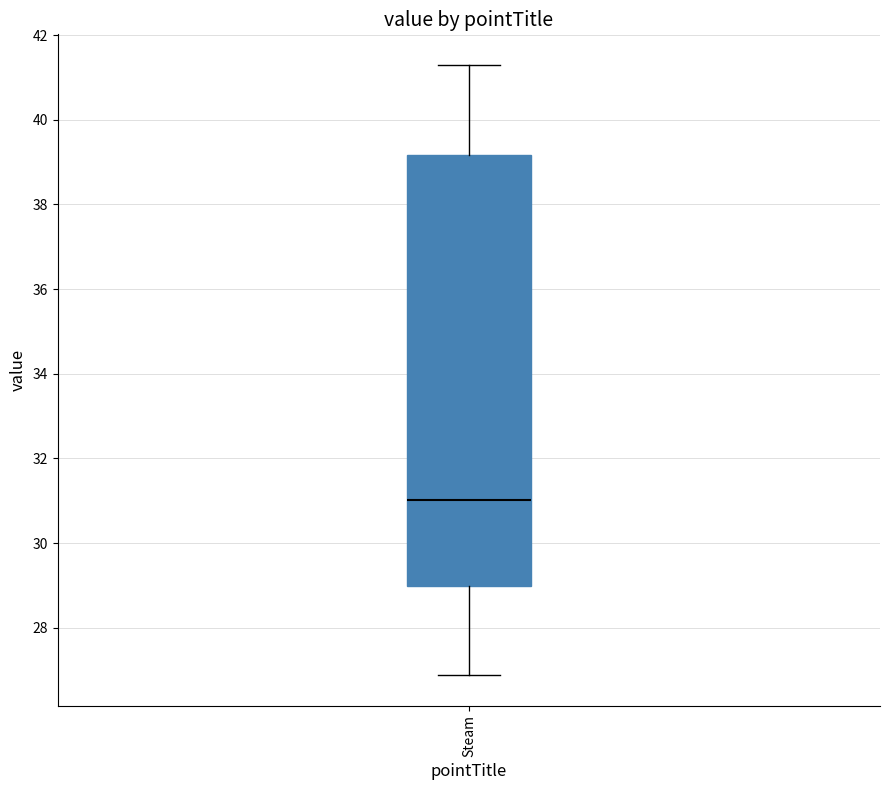

Read this box plot against the y-axis: the position of the median line, the range covered by the box, and the ends of both whiskers. The values are not printed on the chart, so give them approximately, as read against the axis.

median 31.0, box 29.0 to 39.2, whiskers 26.8 to 41.2